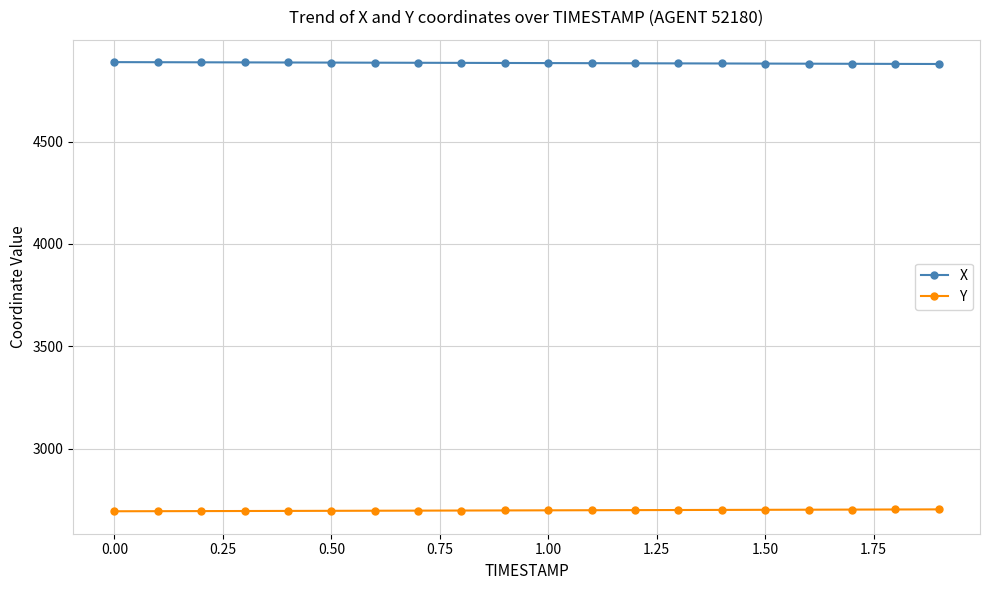

What is the value of the Y point at the 8th from the left?

2697.7